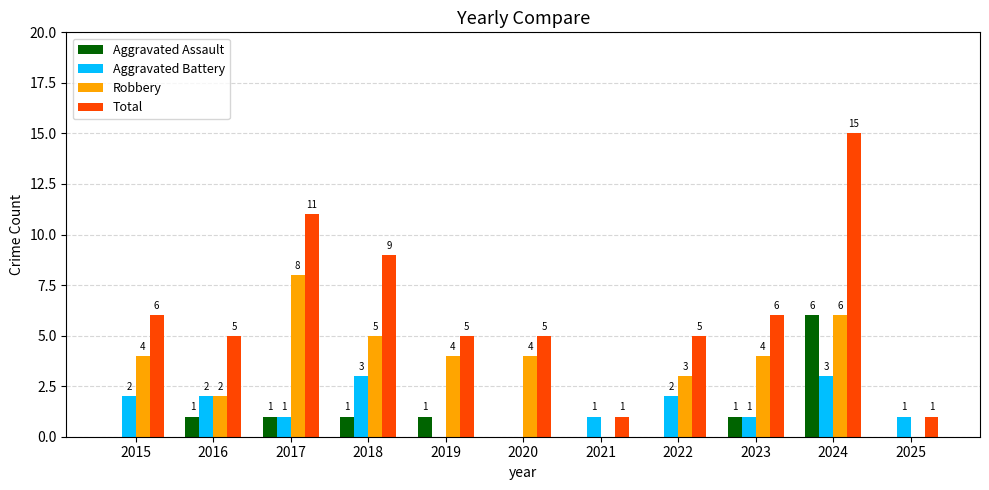

What is the total value across all series at 2017?

21